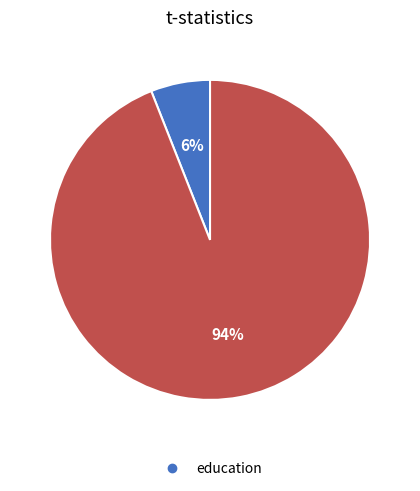

Does any single category account for the majority?

Yes